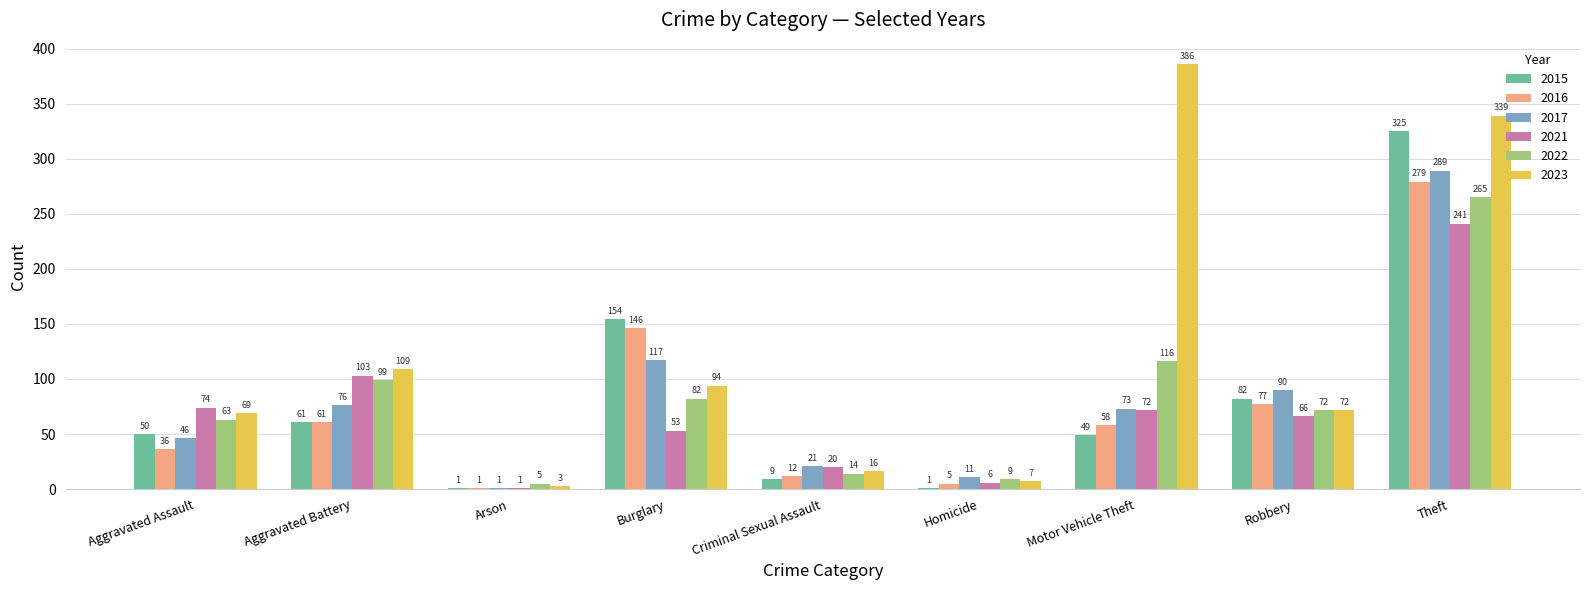

Between Criminal Sexual Assault and Theft, which series saw the biggest shift?

2023